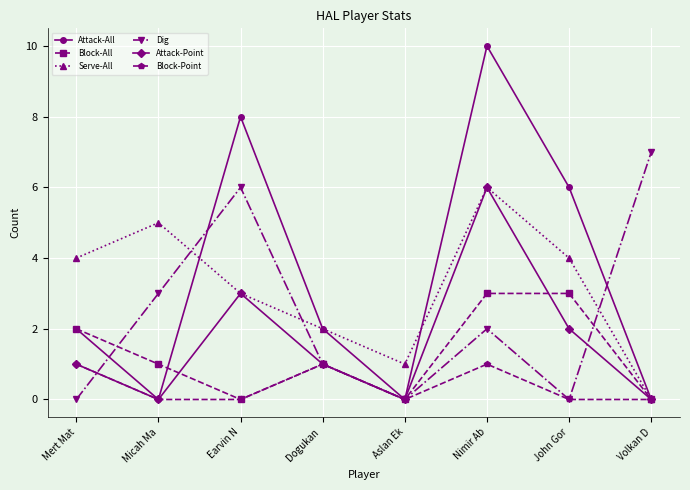

At which category is the sum across all series the highest?

Nimir Ab